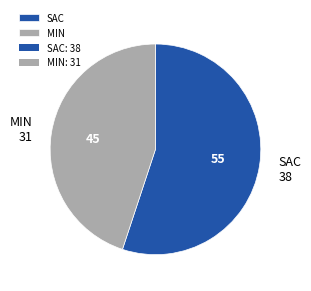

What is the largest slice in the pie chart?

SAC